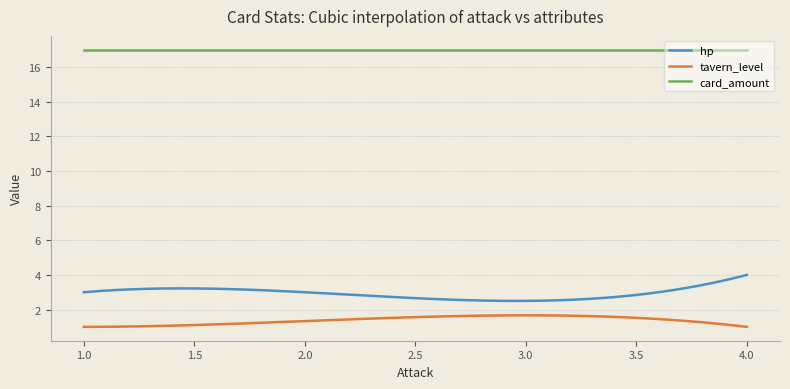

List the series in order of their peak value, highest first.

card_amount, hp, tavern_level